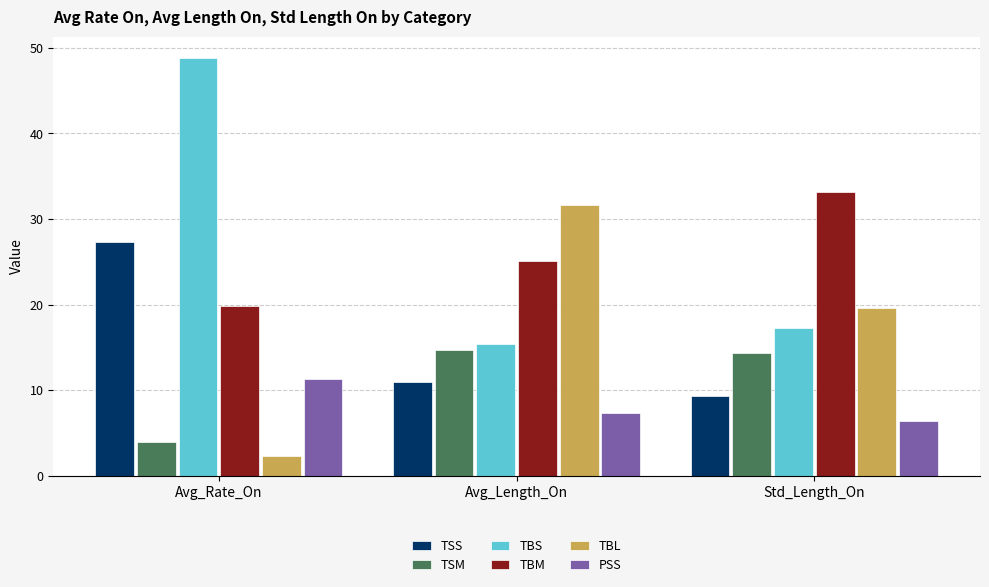

At which category is the sum across all series the highest?

Avg_Rate_On